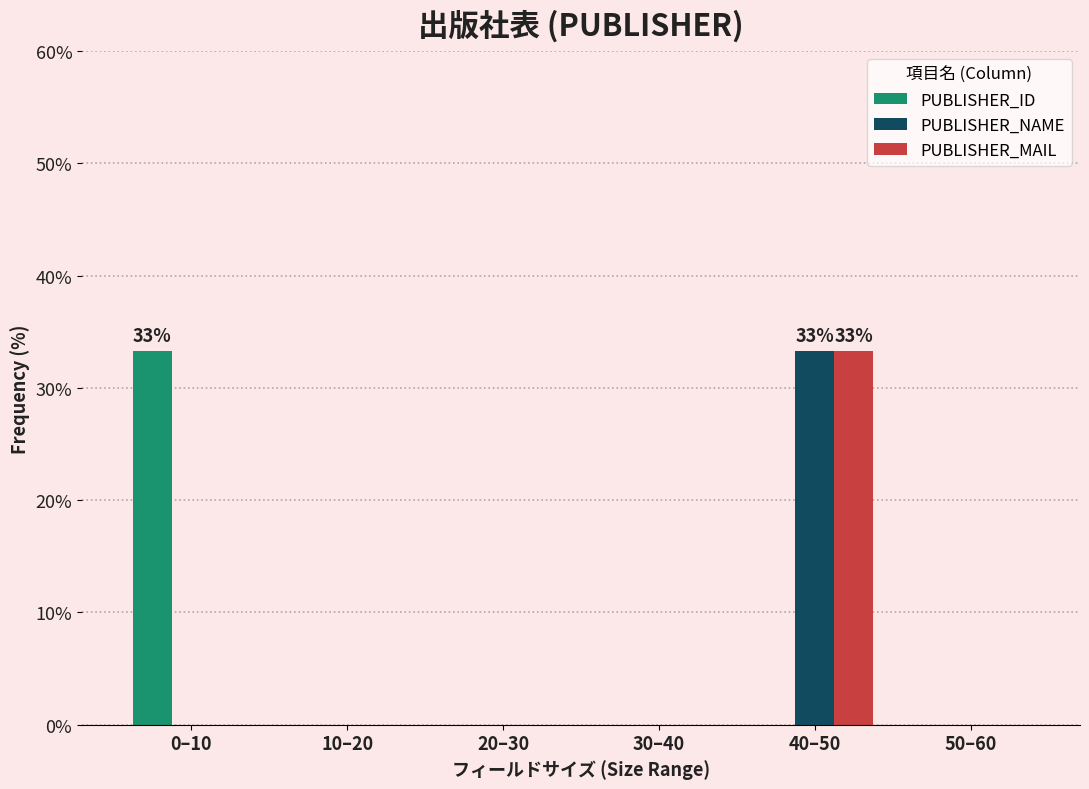

Reading right to left, extract all data points from this chart.

PUBLISHER_ID: 50–60=0.0	40–50=0.0	30–40=0.0	20–30=0.0	10–20=0.0	0–10=33.3
PUBLISHER_NAME: 50–60=0.0	40–50=33.3	30–40=0.0	20–30=0.0	10–20=0.0	0–10=0.0
PUBLISHER_MAIL: 50–60=0.0	40–50=33.3	30–40=0.0	20–30=0.0	10–20=0.0	0–10=0.0